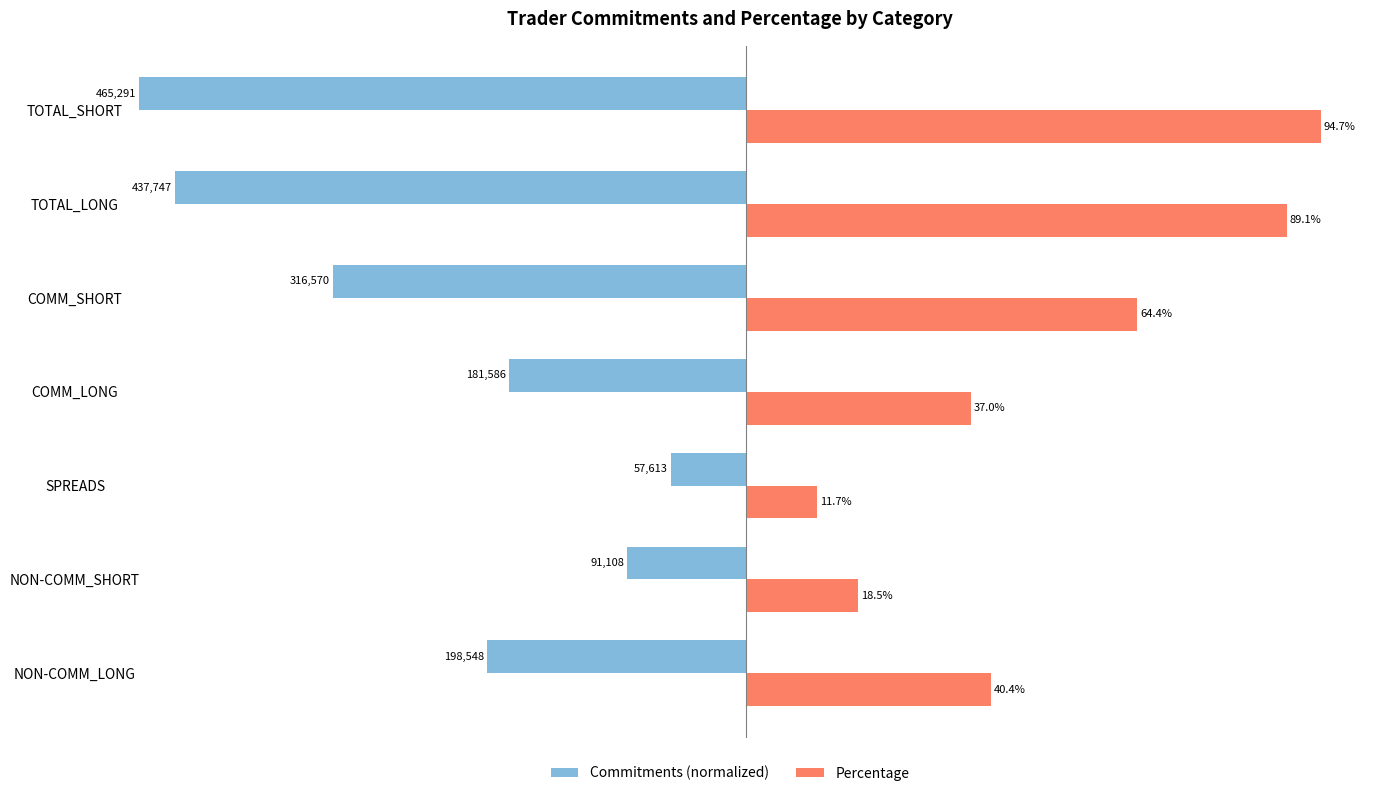

Rank the series by their maximum value, from highest to lowest.

Percentage, Commitments (normalized)